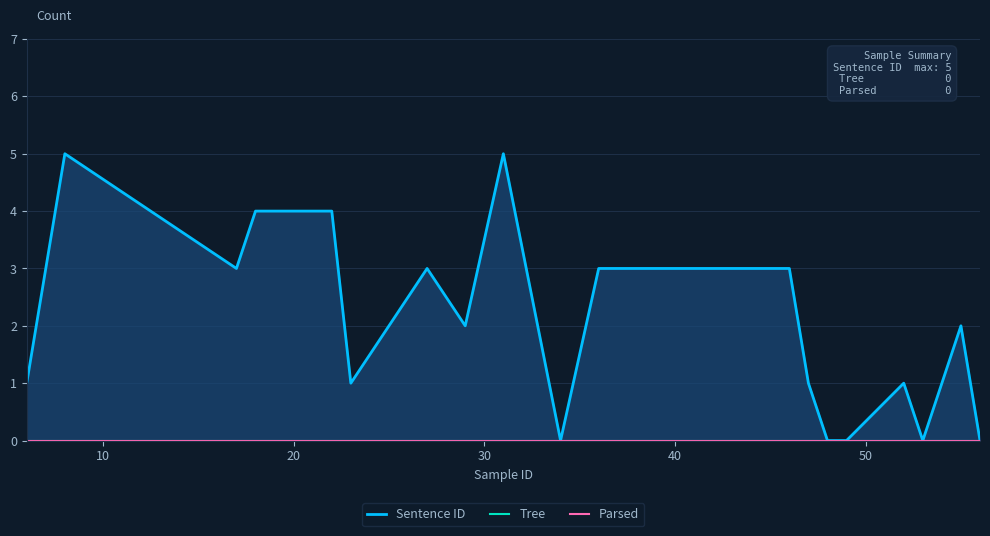

Which series has the widest spread of values?

Sentence ID